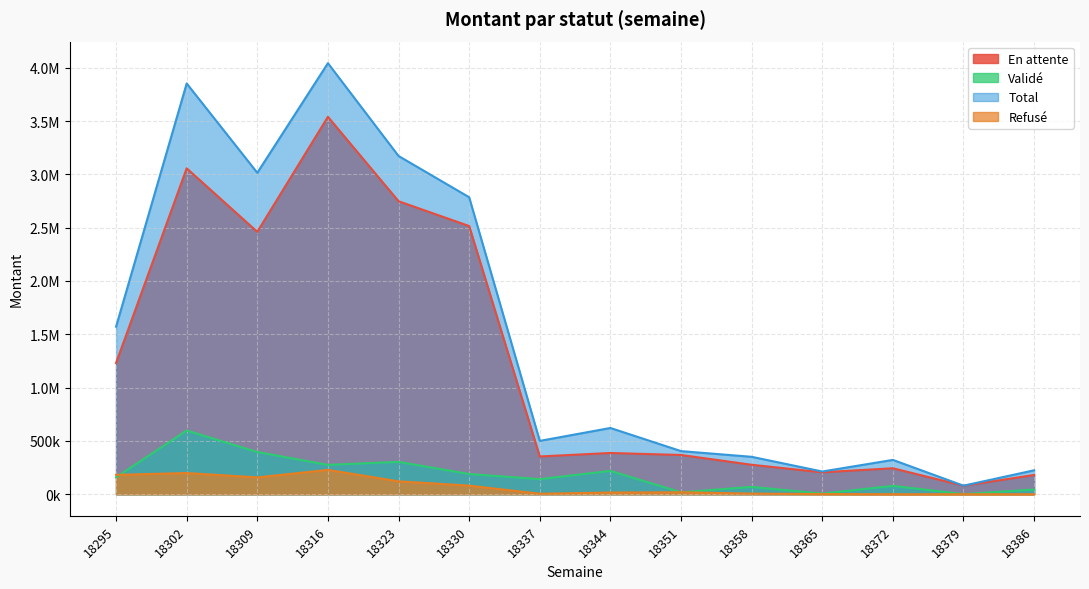

What is the sum of all Refusé values?

1013822.7